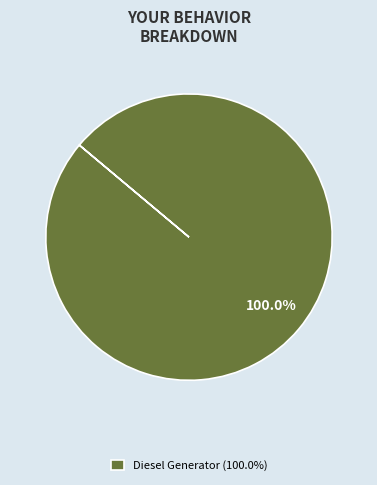

Count the number of slices in the pie.

1